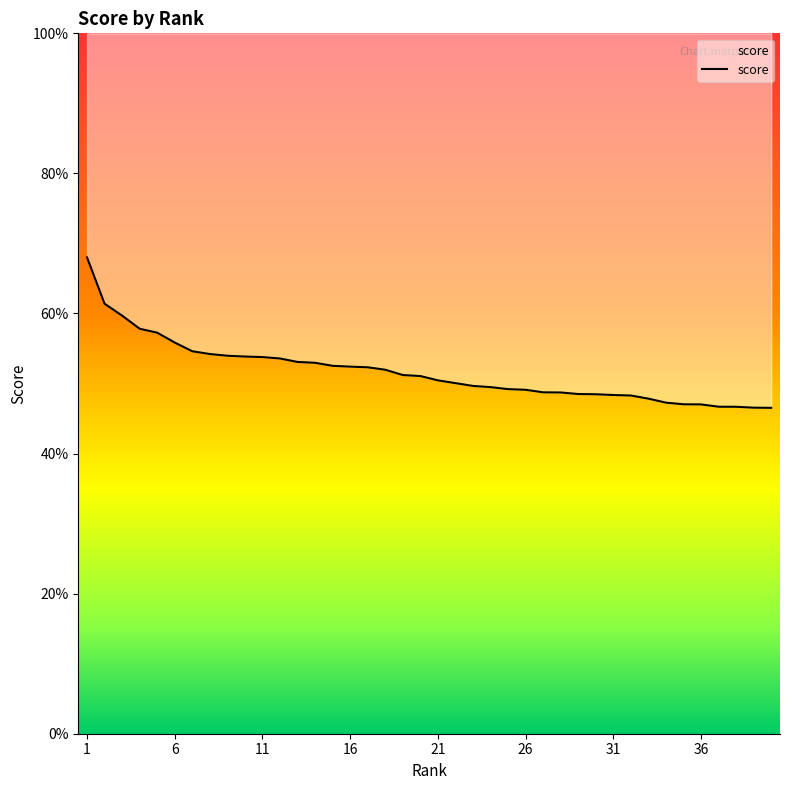

What is the average value?

0.5